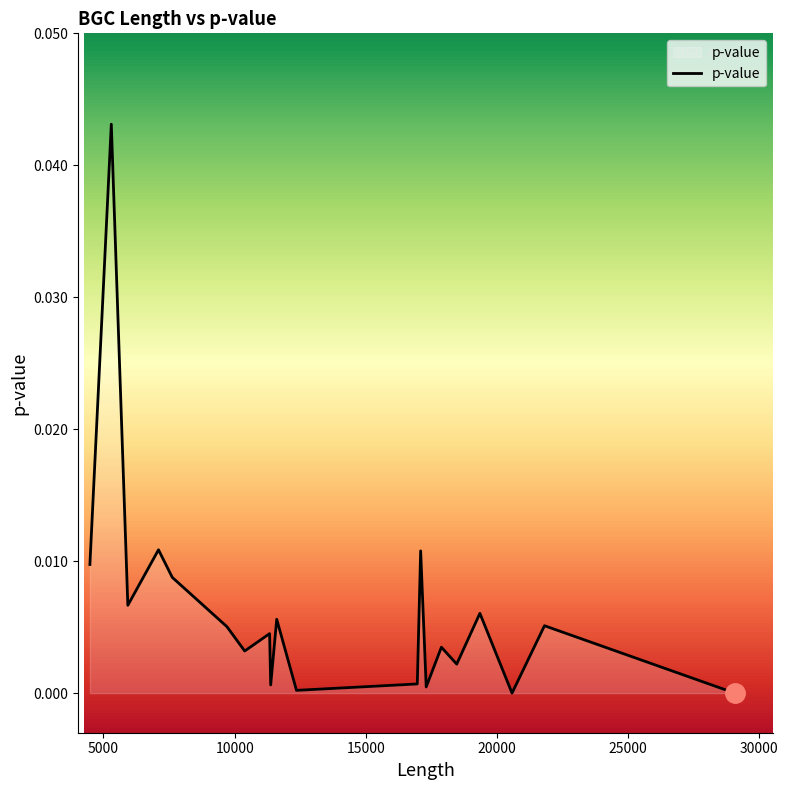

Does the chart have visible grid lines?

No